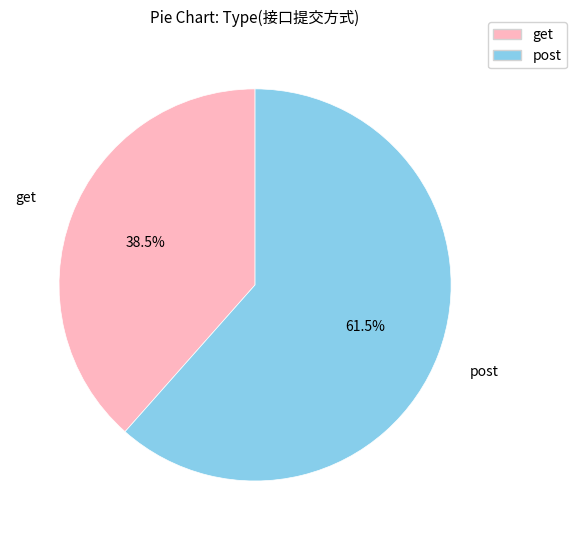

What is the largest slice in the pie chart?

post